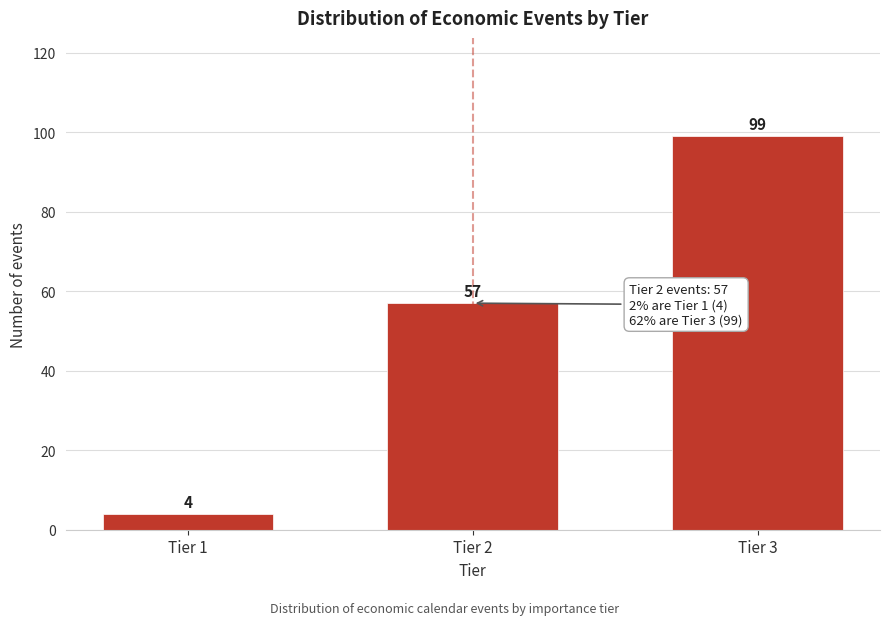

Reading right to left, extract all data points from this chart.

99	57	4